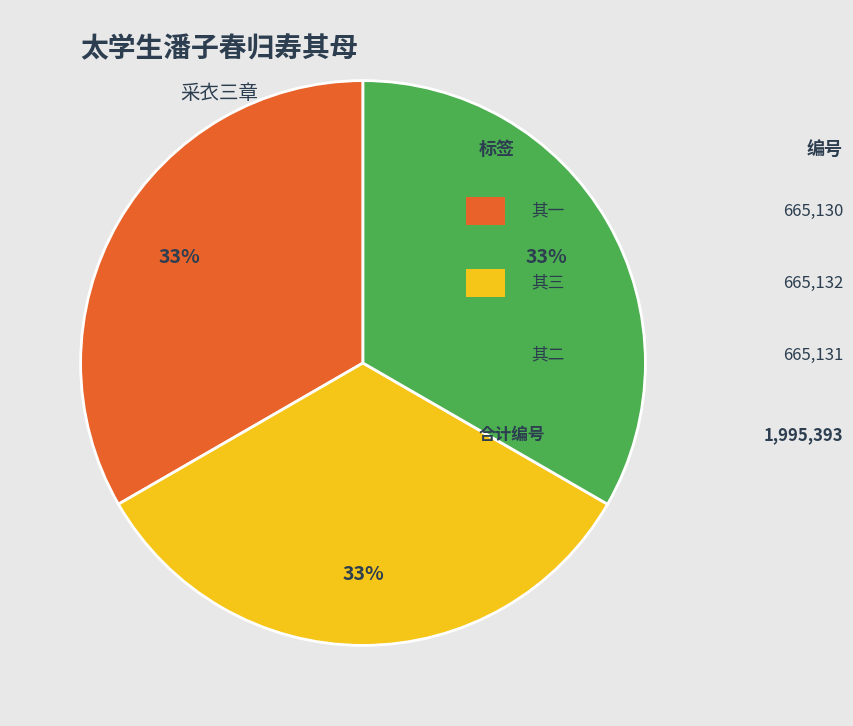

To the nearest percent, what is the average slice percentage?

33%